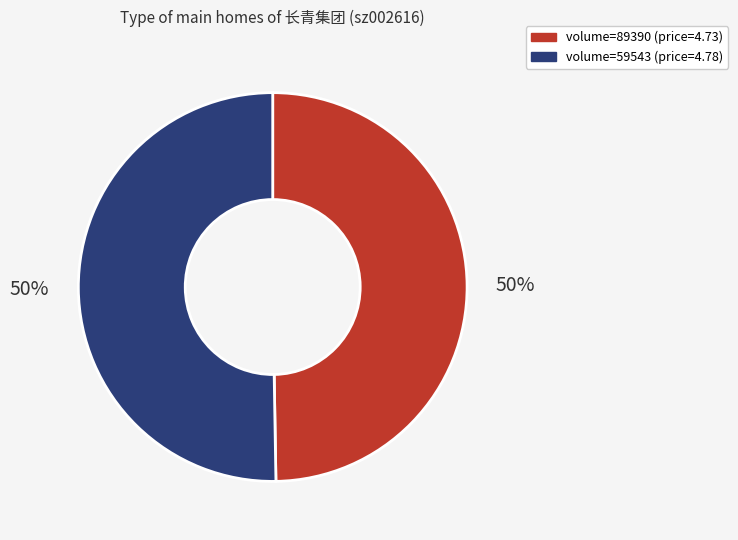

To the nearest percent, what portion does volume=59543 (price=4.78) represent?

50%